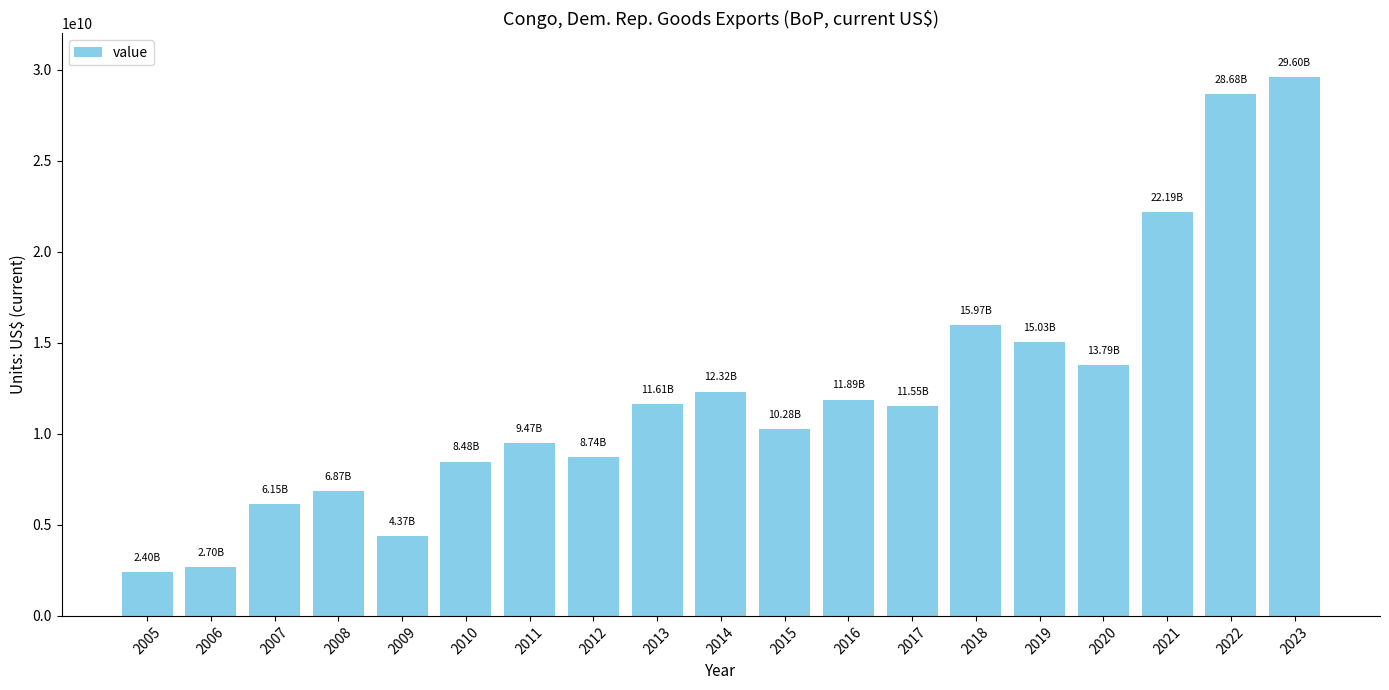

The chart shows a value of 28683462979.0 at 2022. True or false?

True